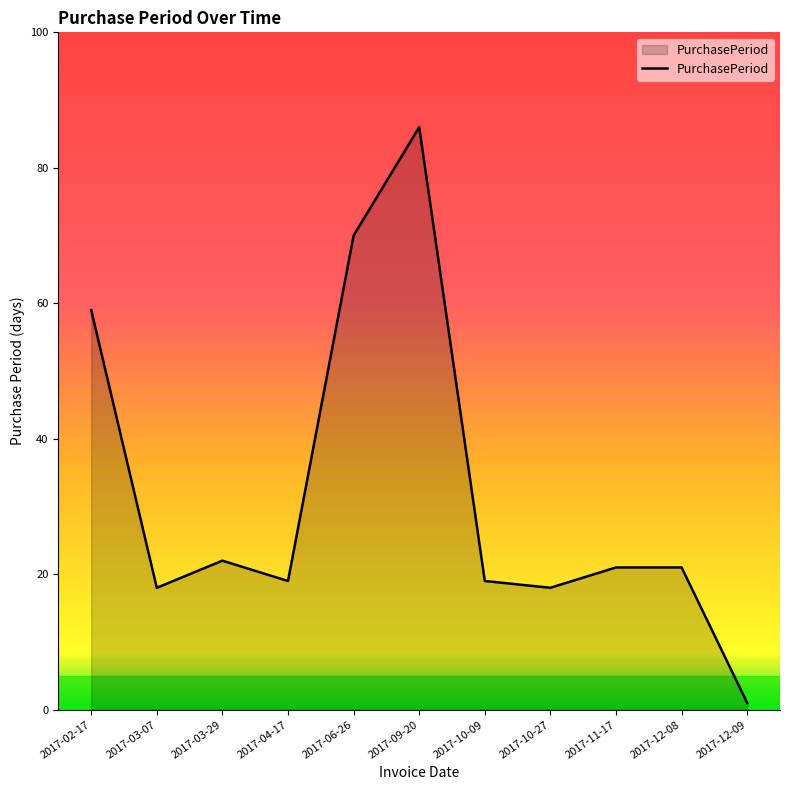

What is the greatest value displayed?

86